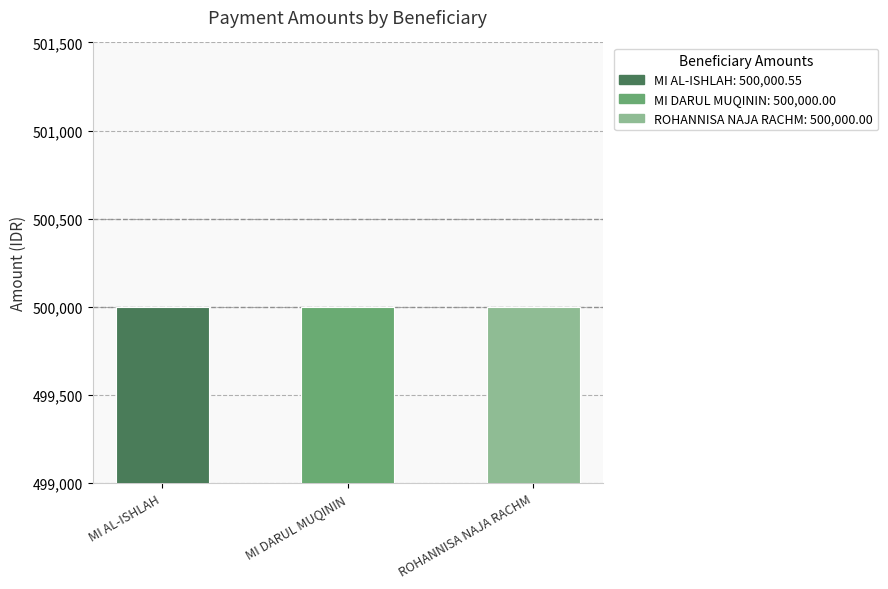

What is the smallest value displayed?

500000.0